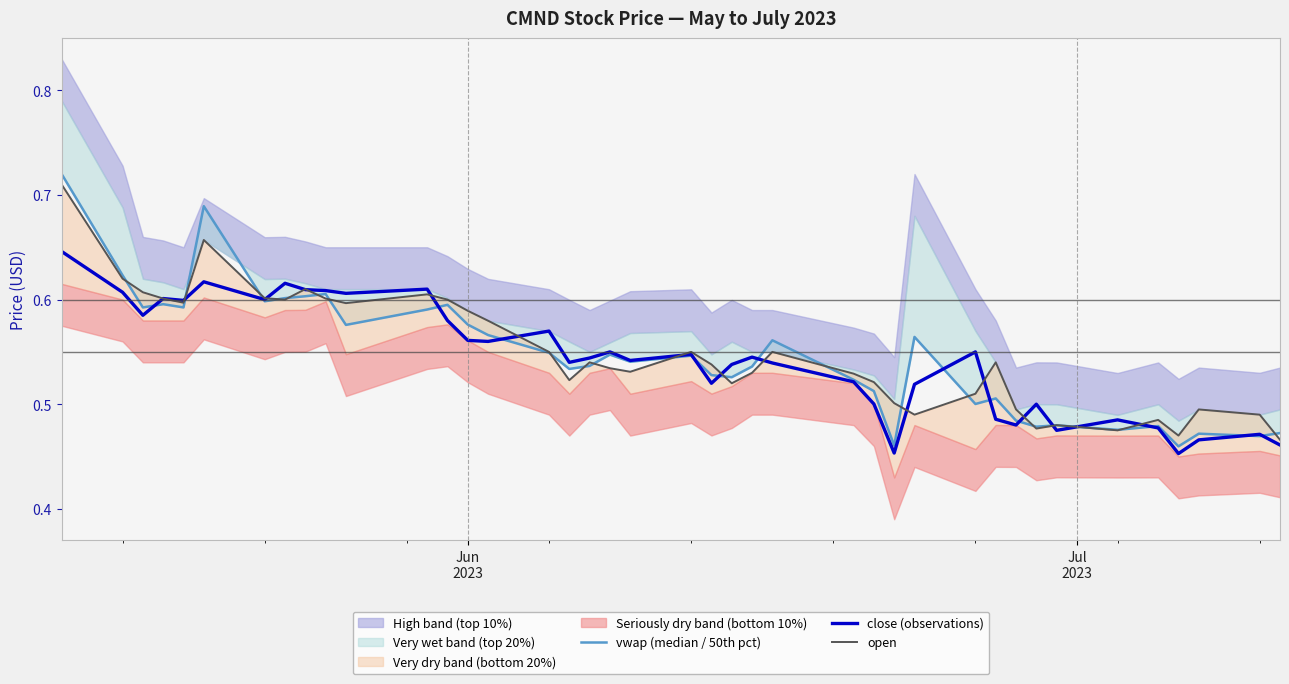

What is the minimum value for vwap (median / 50th pct)?

0.5